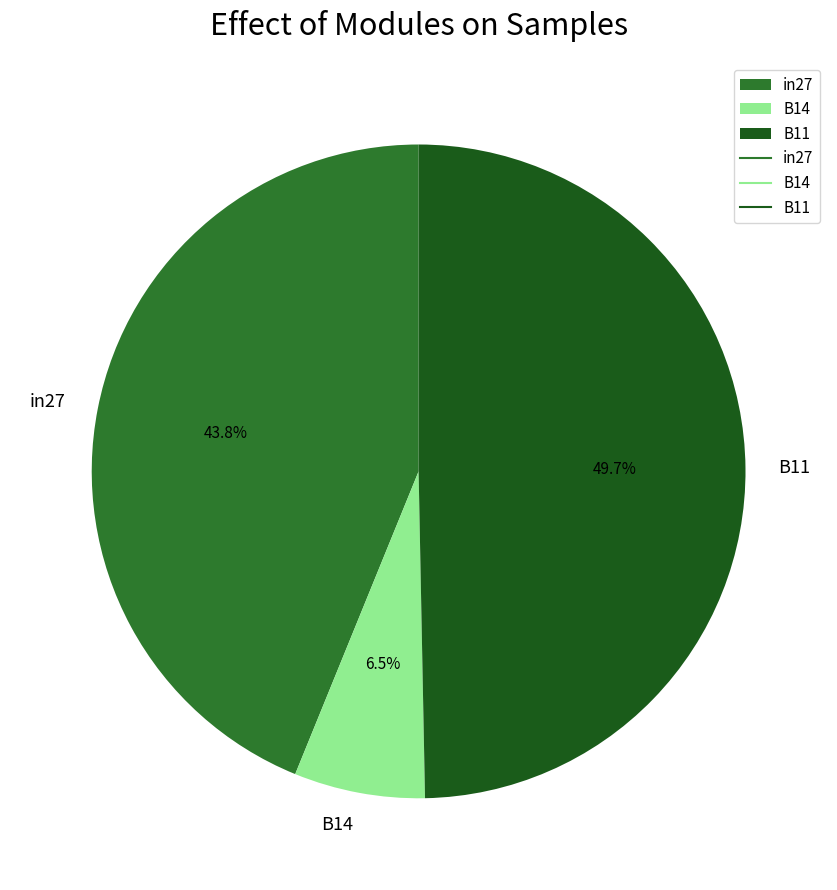

True or false: in27 accounts for 44% of the total.

True